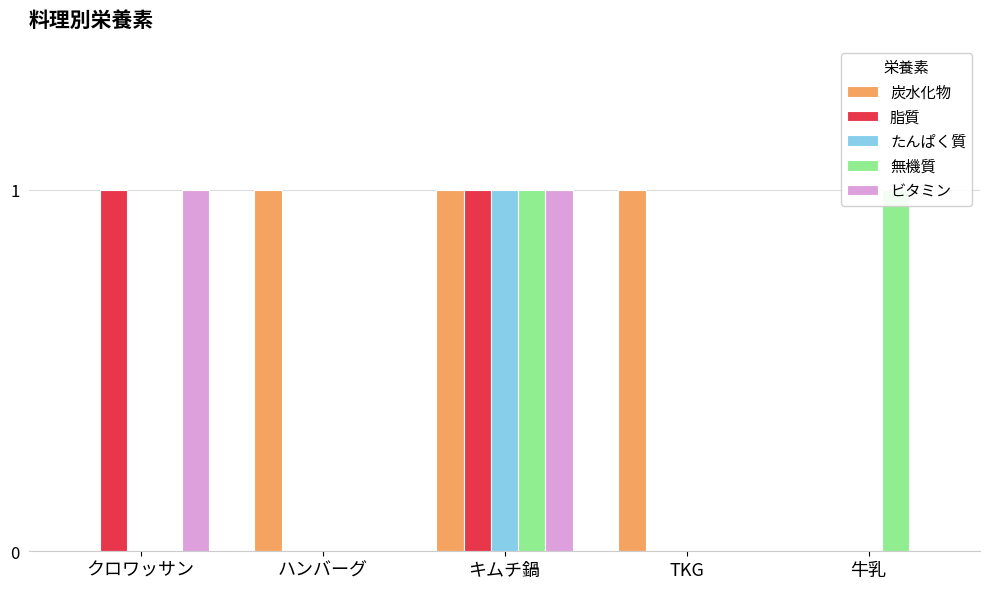

The value of 脂質 at キムチ鍋 is 0. True or false?

False